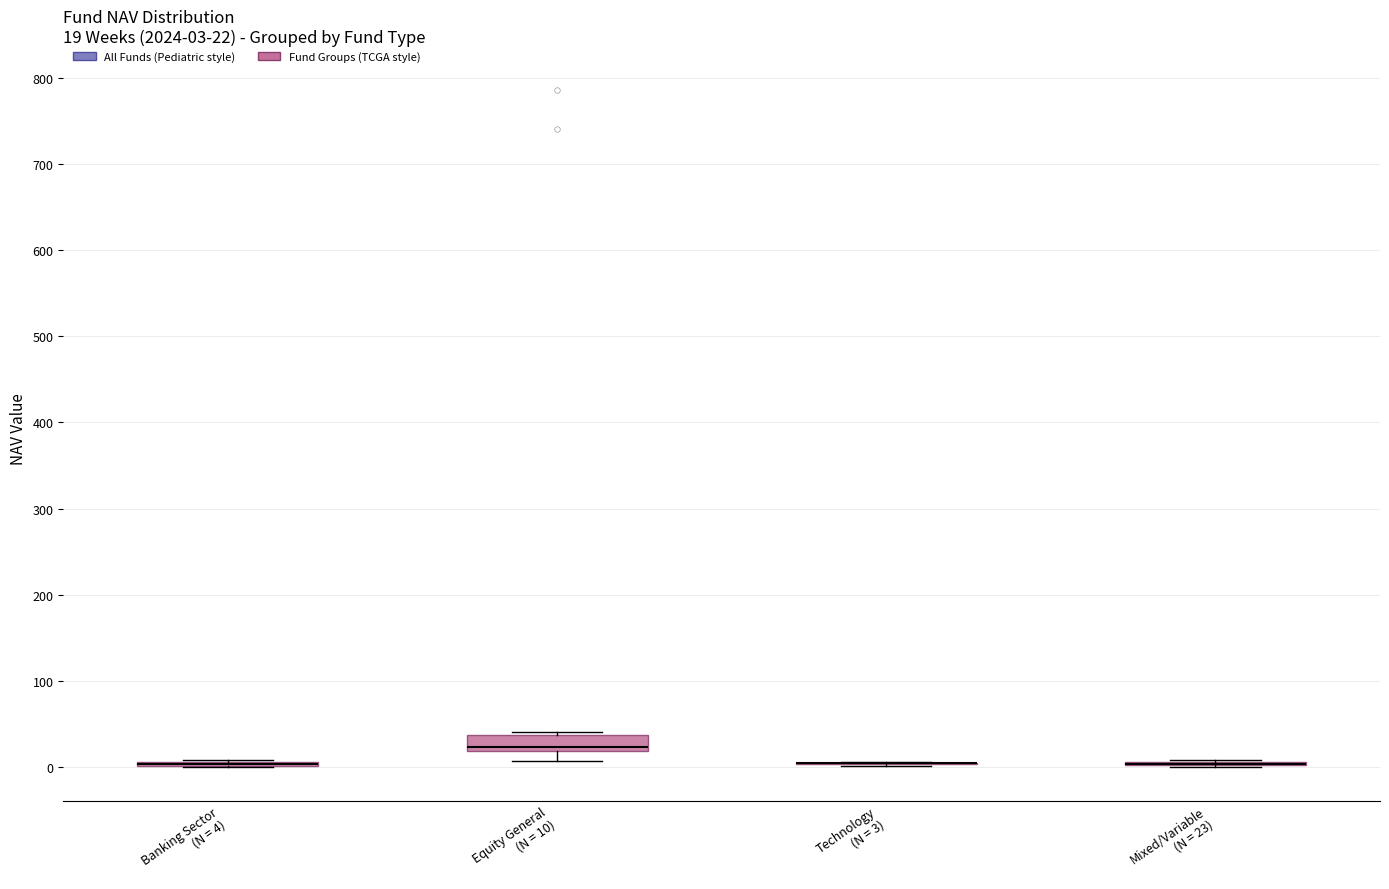

Comparing the boxes themselves (not the whiskers), which one is the tallest?

Equity General (N = 10)